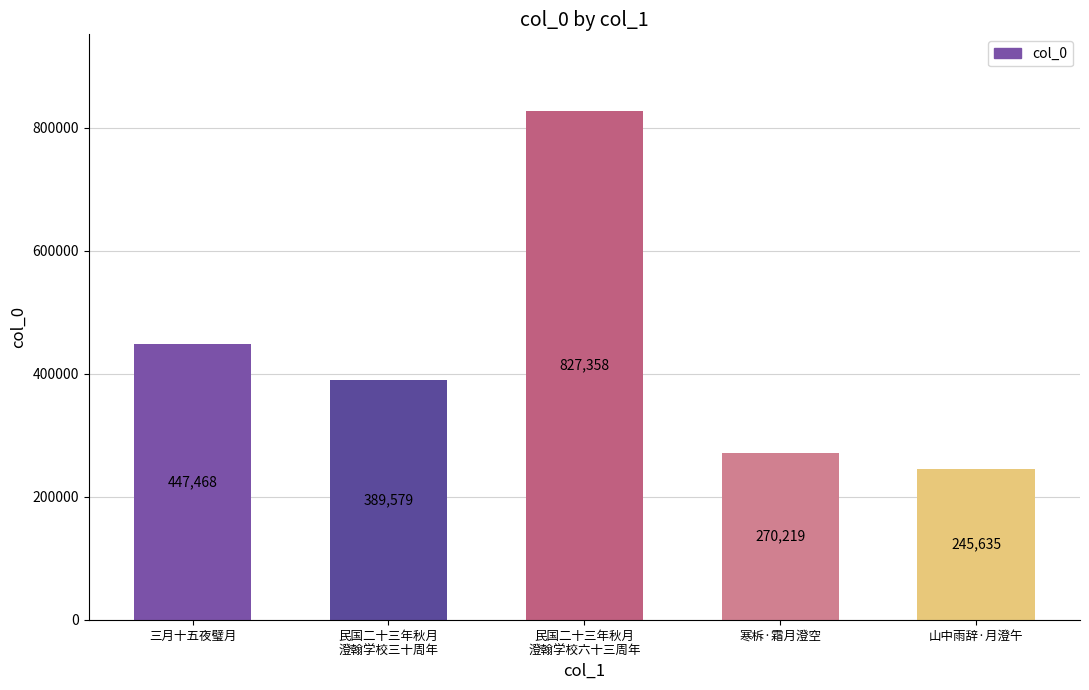

What is the smallest value displayed?

245635